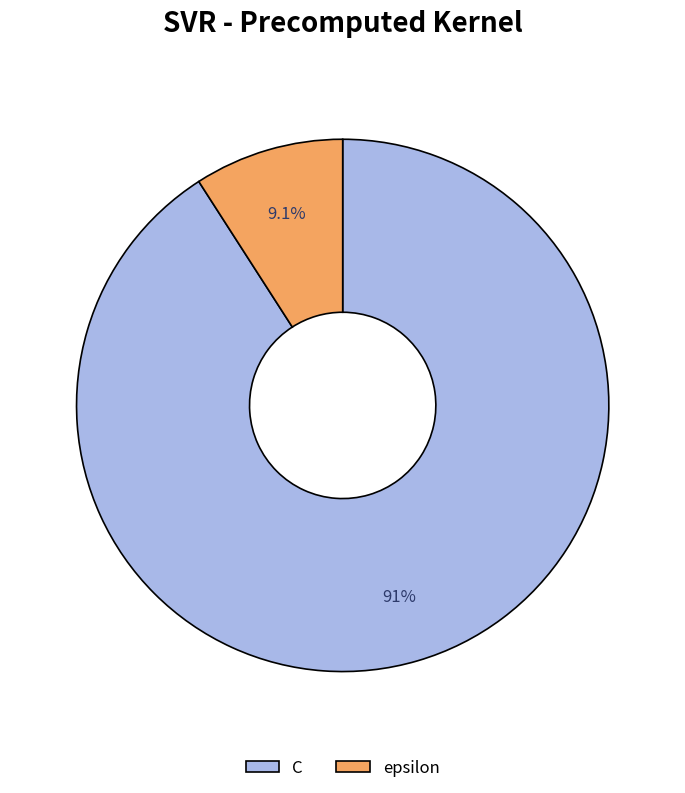

Is C the majority of the pie?

Yes